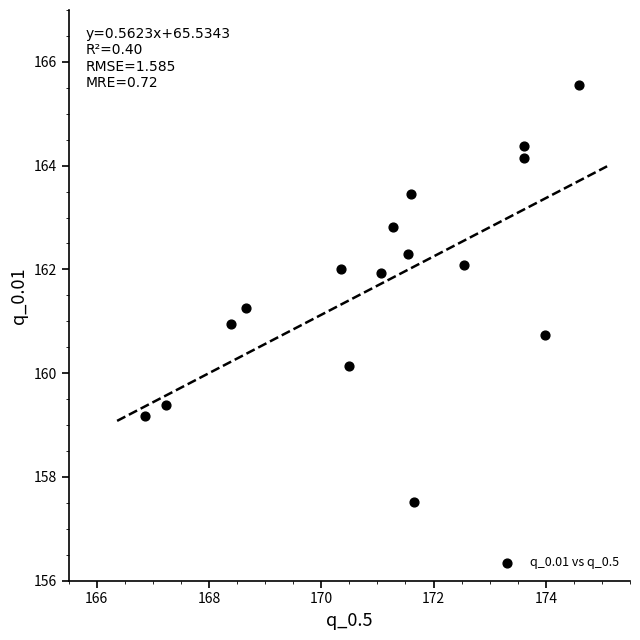

What is the range of Y values (max minus min)?

8.0